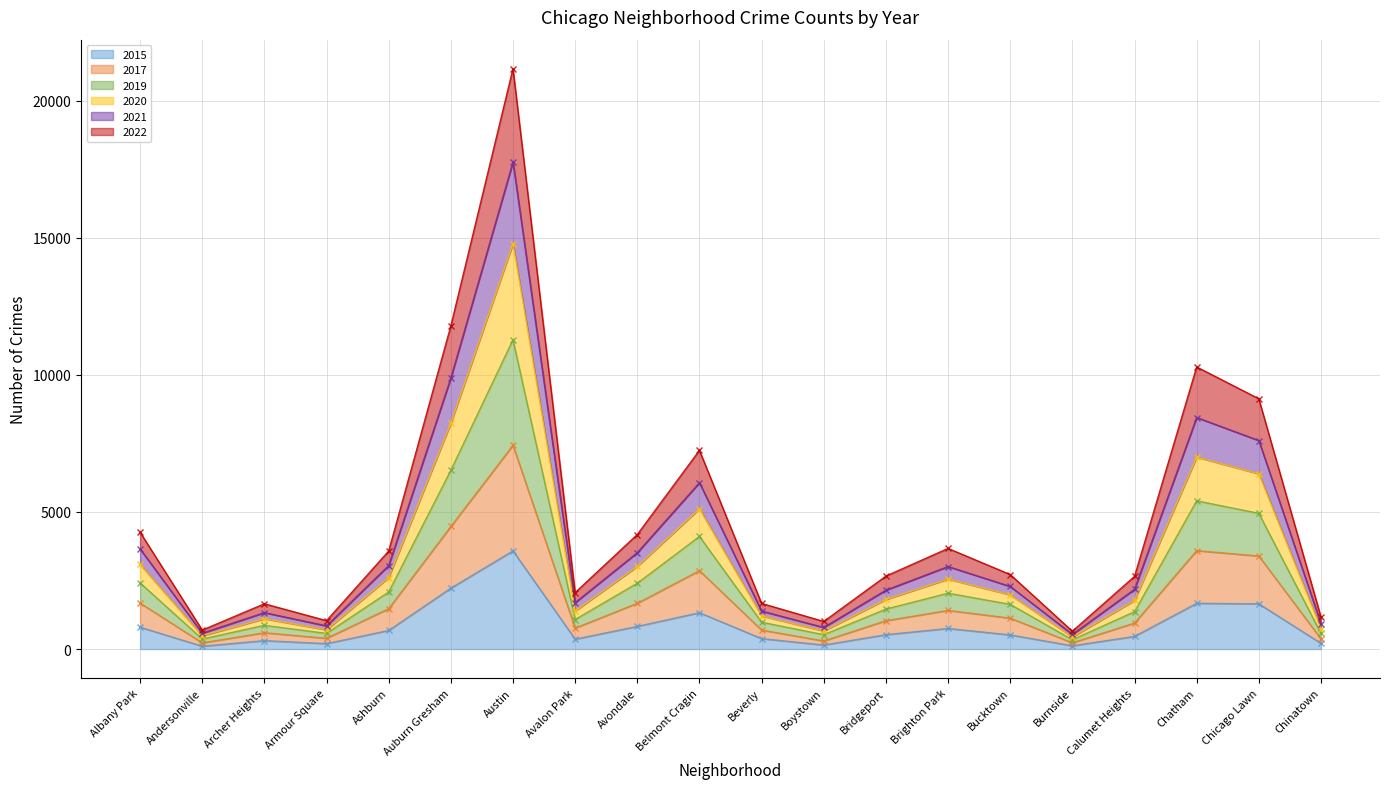

The 2020 series shows 2754 at Avalon Park. True or false?

False